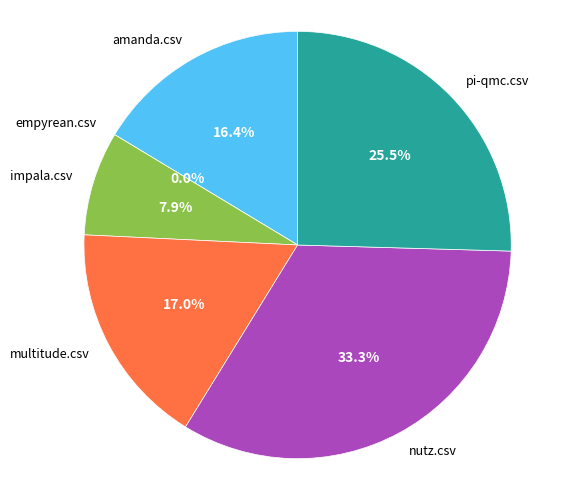

To the nearest percent, what is the average slice percentage?

17%